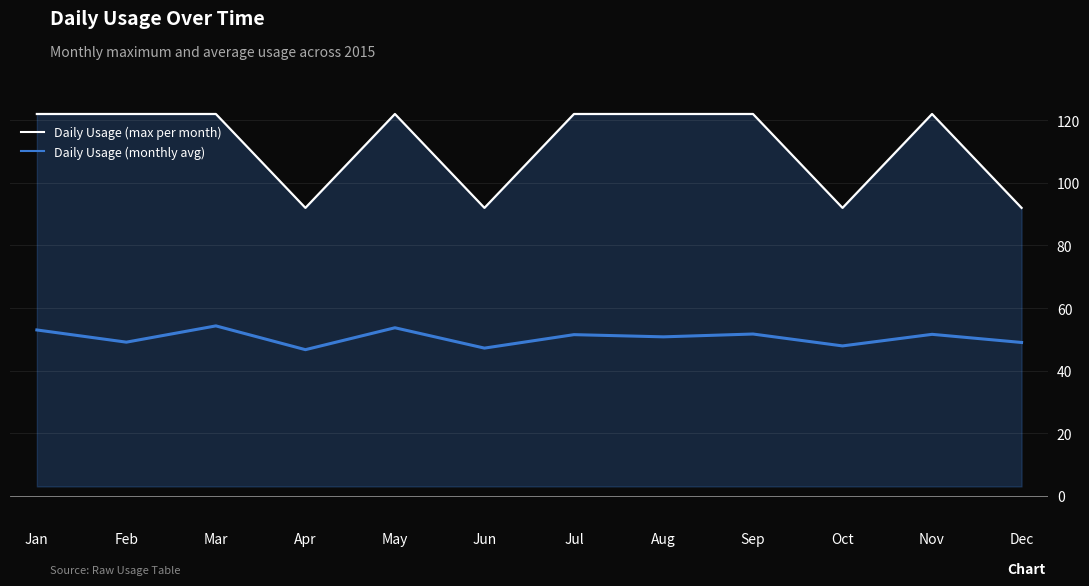

True or false: Daily Usage (max per month) has a value of 122.0 at May.

True